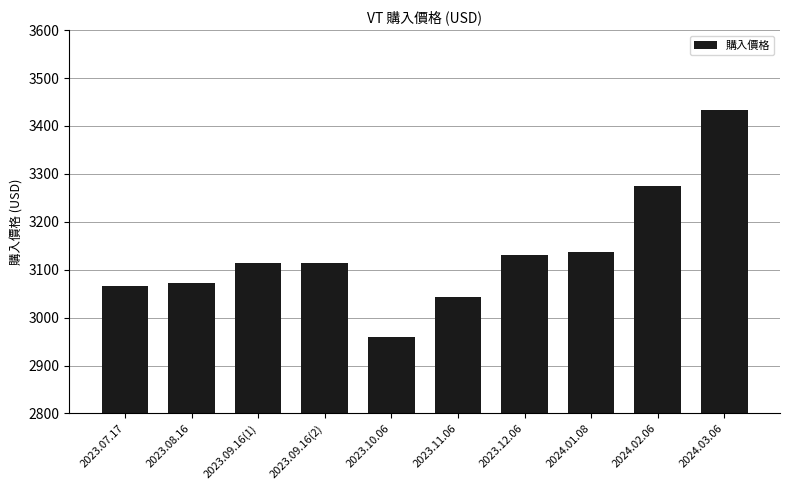

What is the greatest value displayed?

3434.3